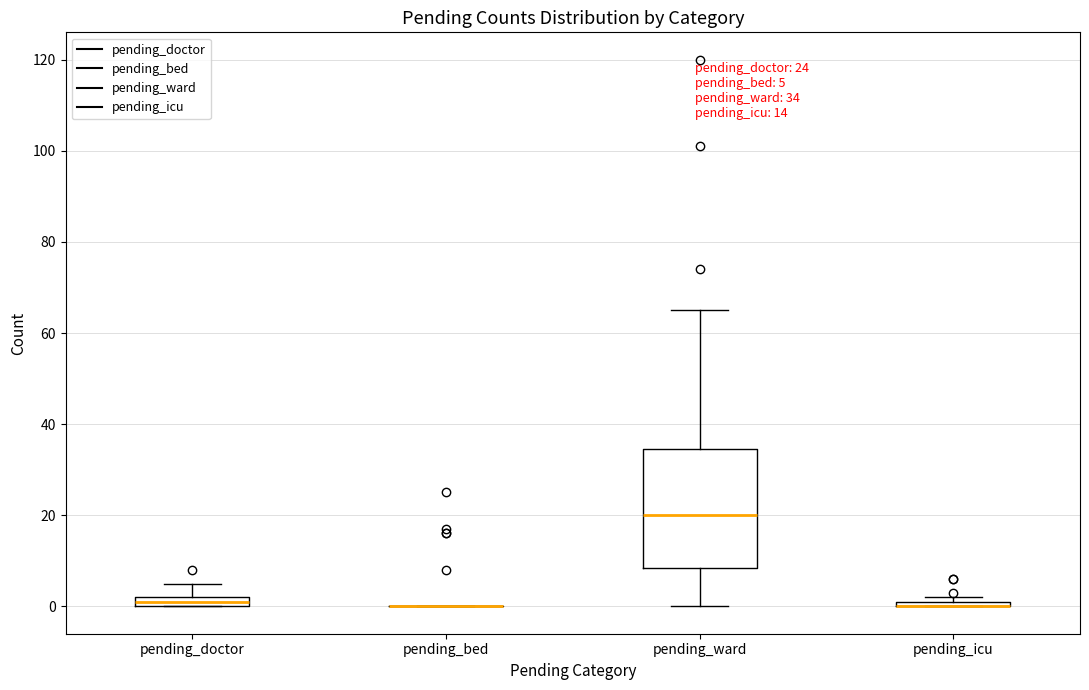

Which box is the tallest, from its lower edge to its upper edge?

pending_ward